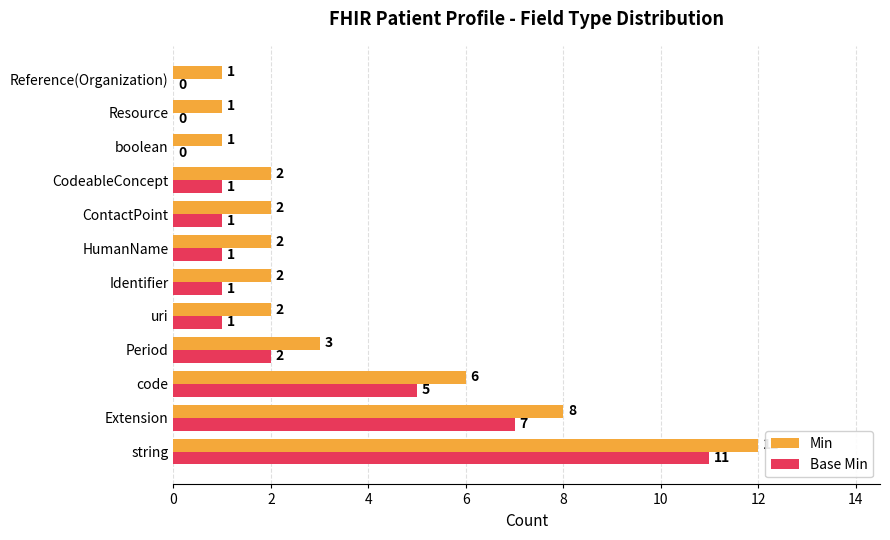

How many categories are shown in the chart?

12